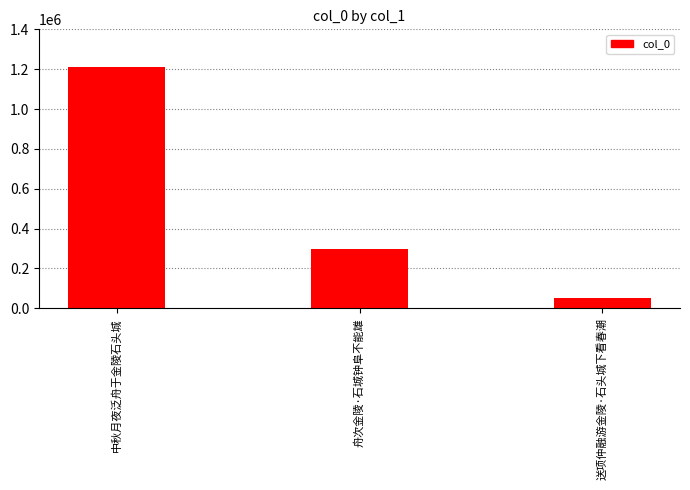

Read the value at 舟次金陵·石城钟阜不能雄.

295830